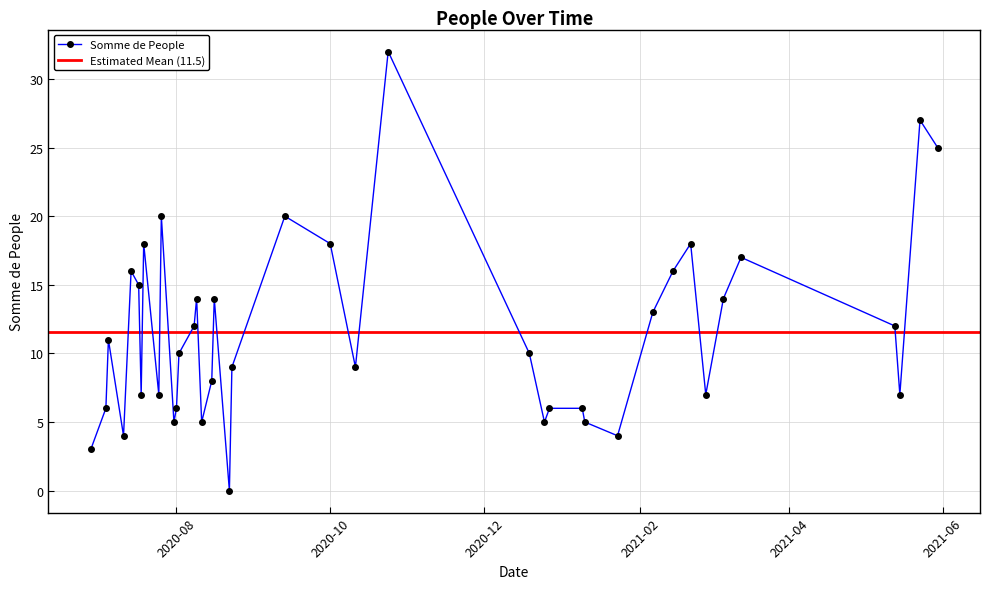

True or false: there are more than 2 points higher than both neighbors.

True